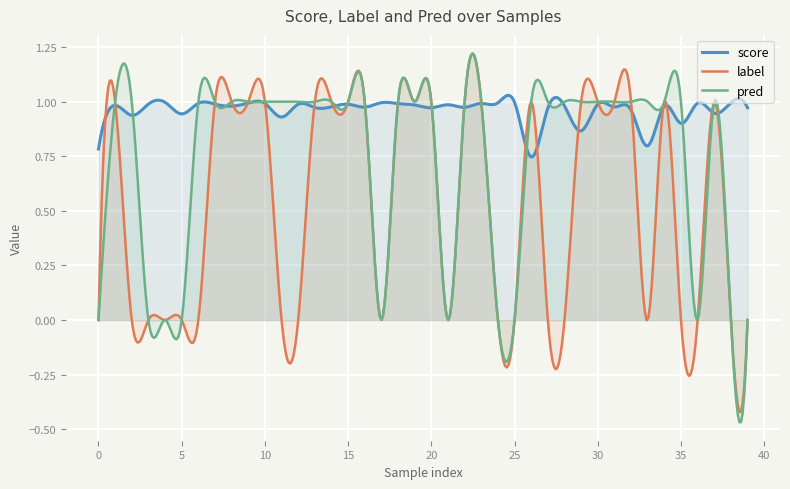

What is the difference between the maximum and minimum values in the pred series?

1.7